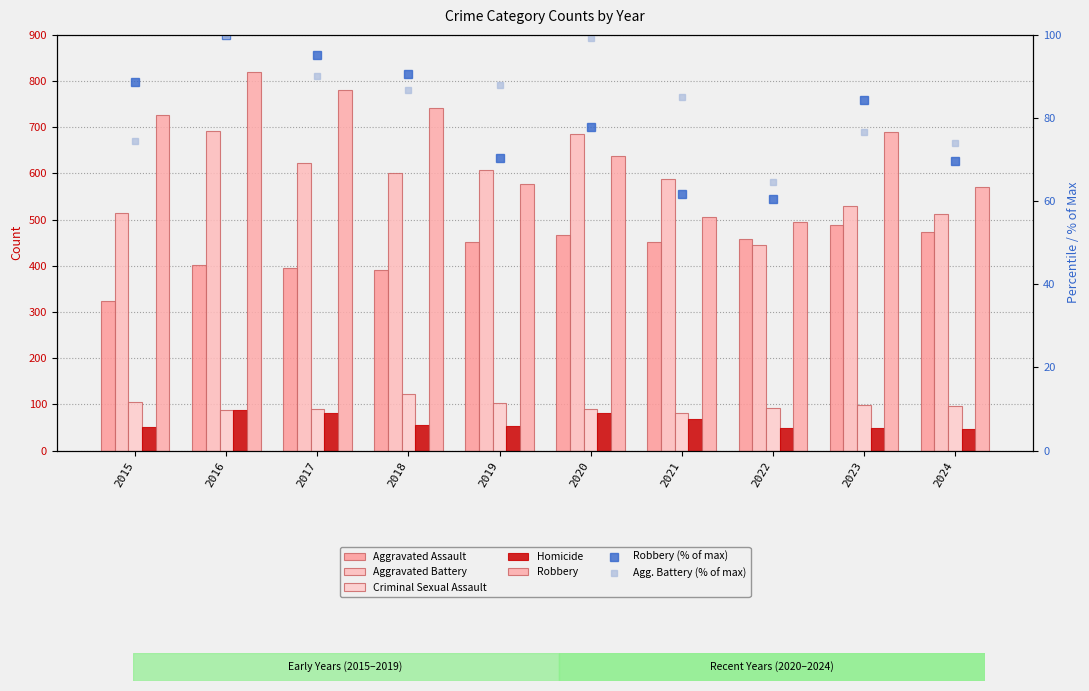

Is it true that Criminal Sexual Assault equals 26.6 at 2022?

False